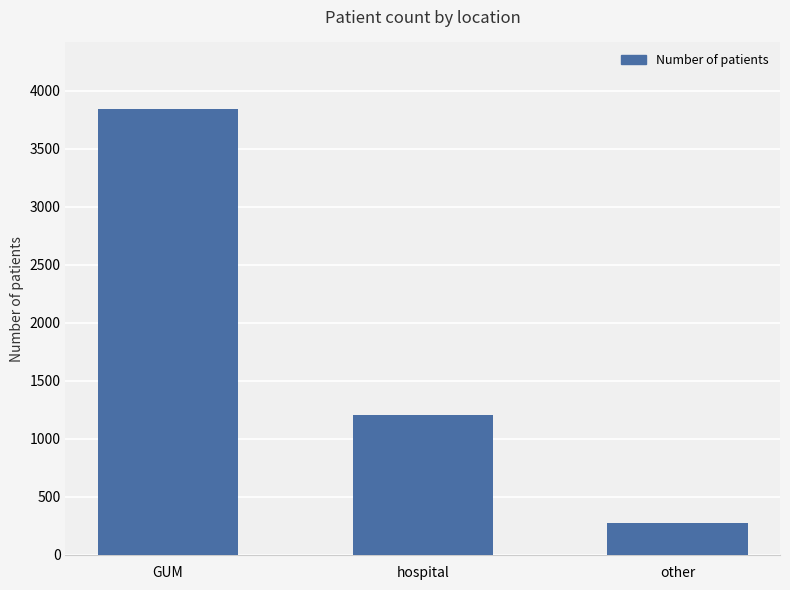

What is the ratio of the value at hospital to the value at GUM?

0.3